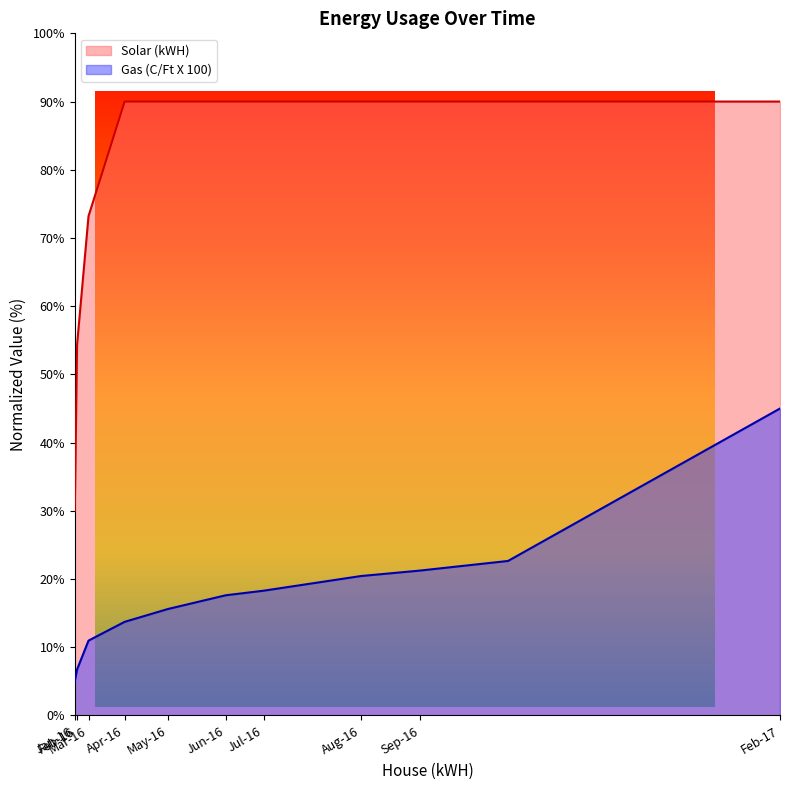

At which category is the sum across all series the highest?

Feb-17